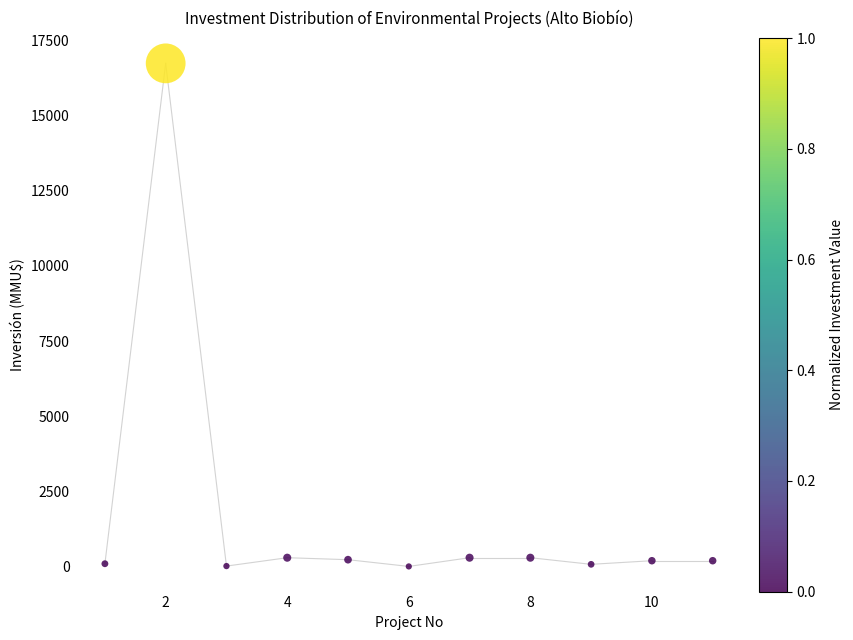

What is the range of X values (max minus min)?

10